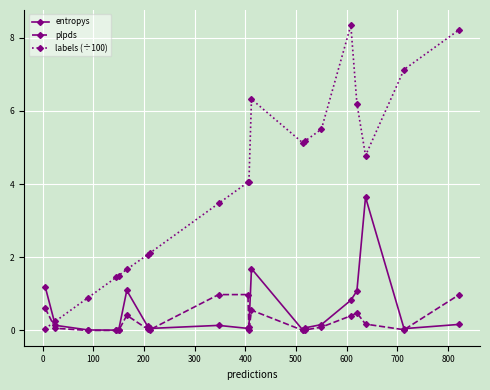

List the series in order of their peak value, highest first.

labels (÷100), entropys, plpds